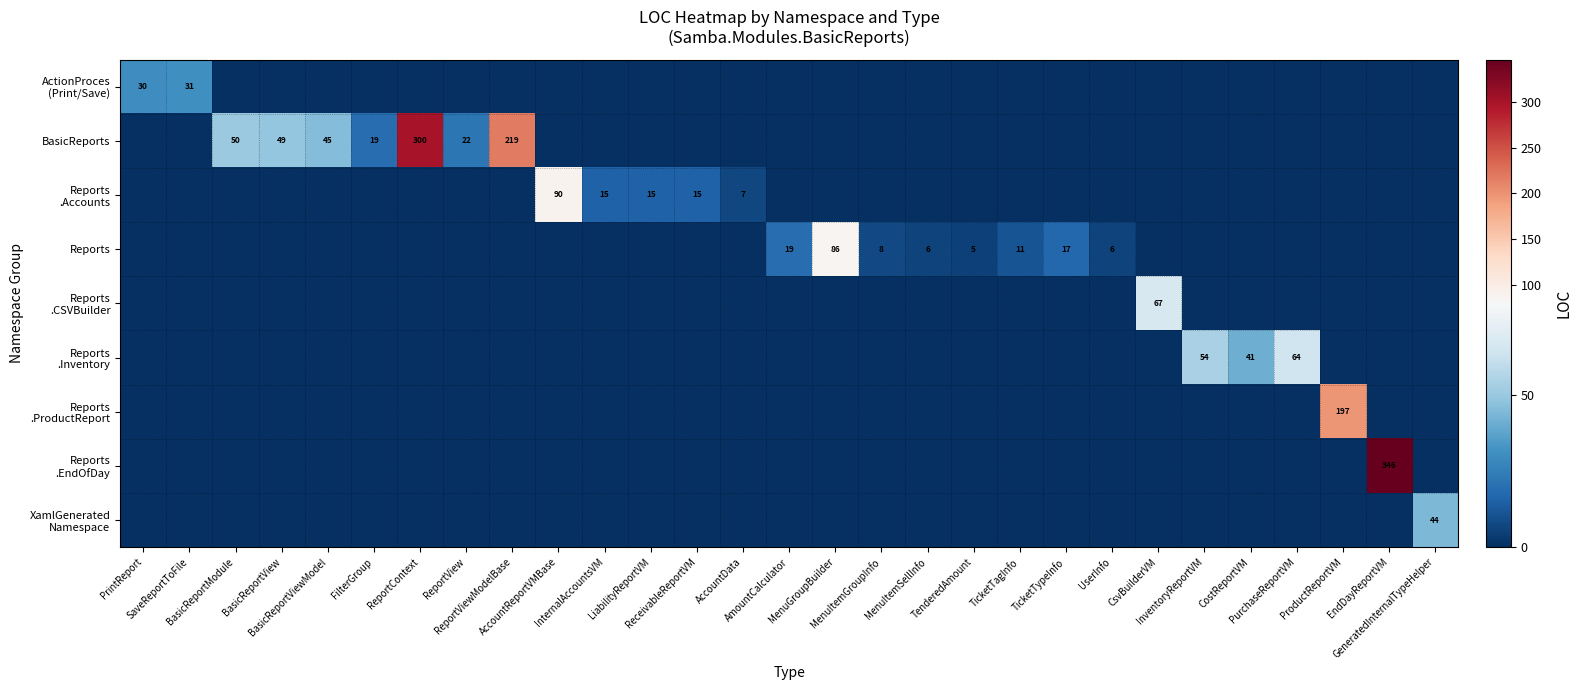

Is the value of XamlGenerated Namespace at GeneratedInternalTypeHelper greater than the value of BasicReports at FilterGroup?

Yes